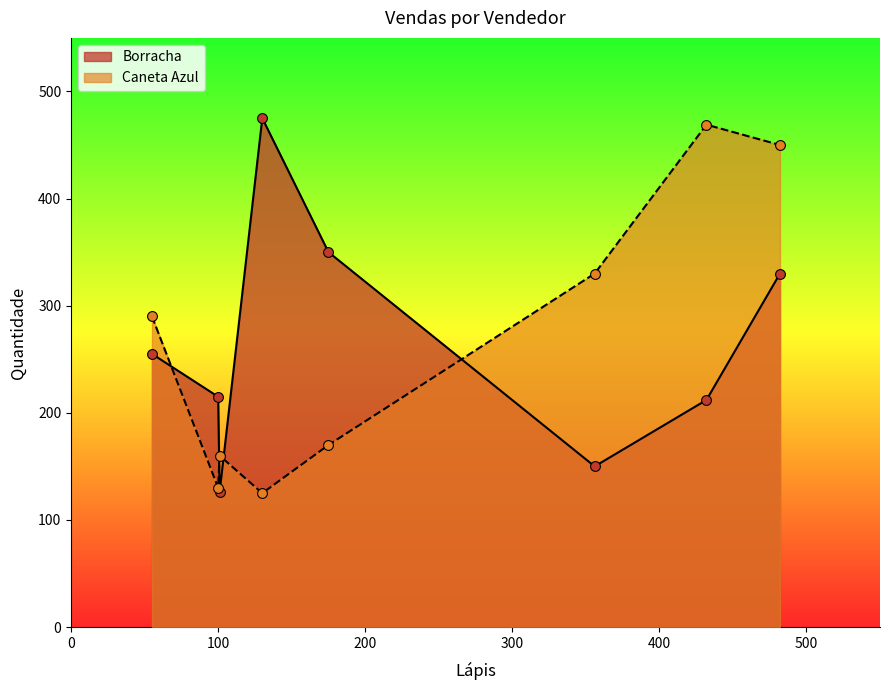

Is the value of Caneta Azul at 356 greater than the value of Borracha at 55?

Yes